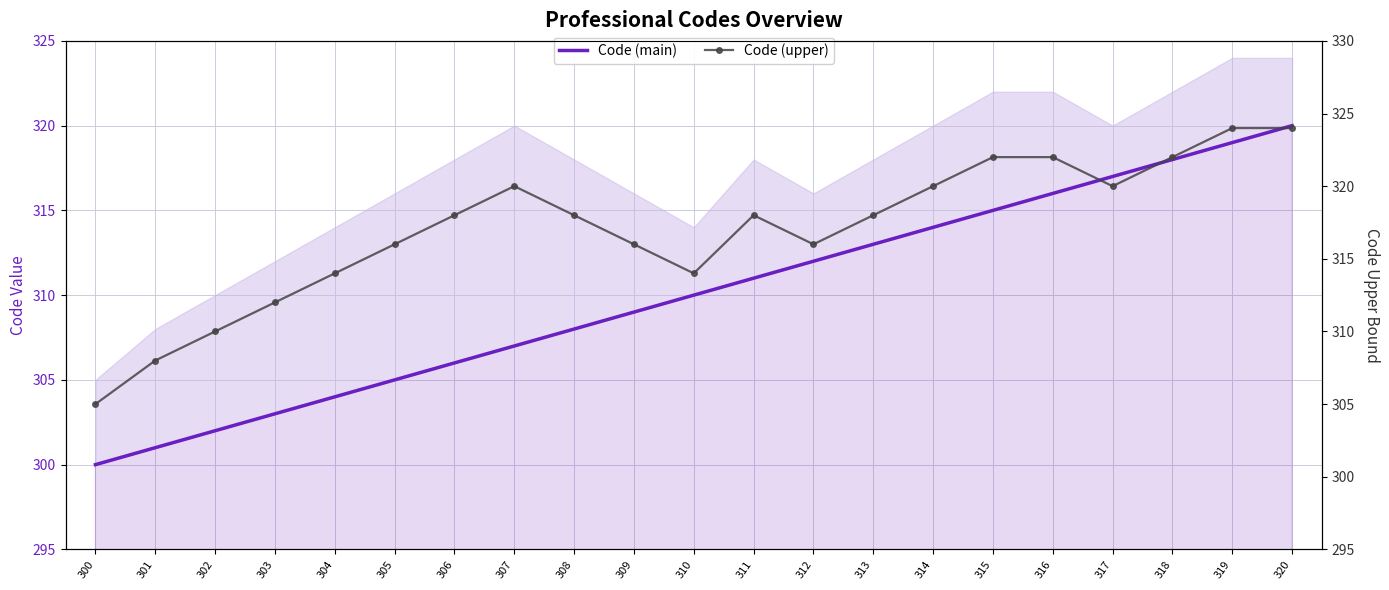

At which label is Code (upper) closest to 314?

304